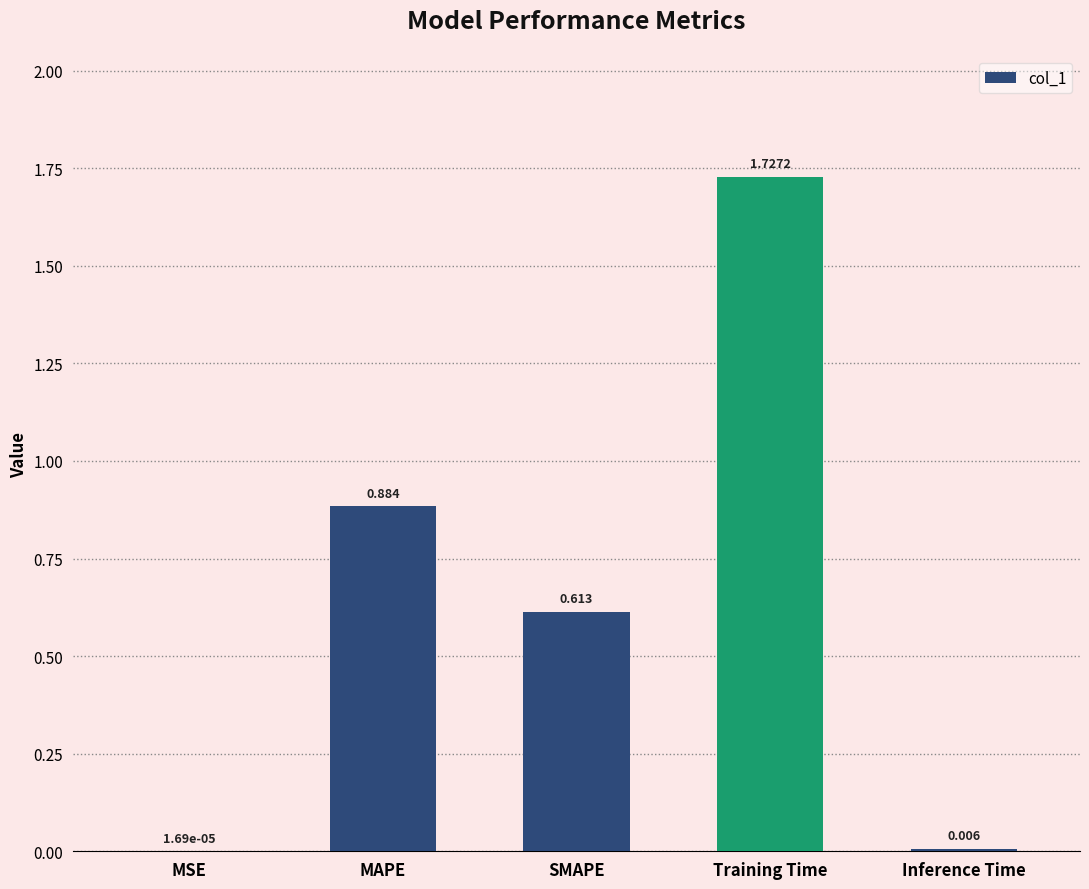

Which has a higher value, Training Time or MAPE?

Training Time